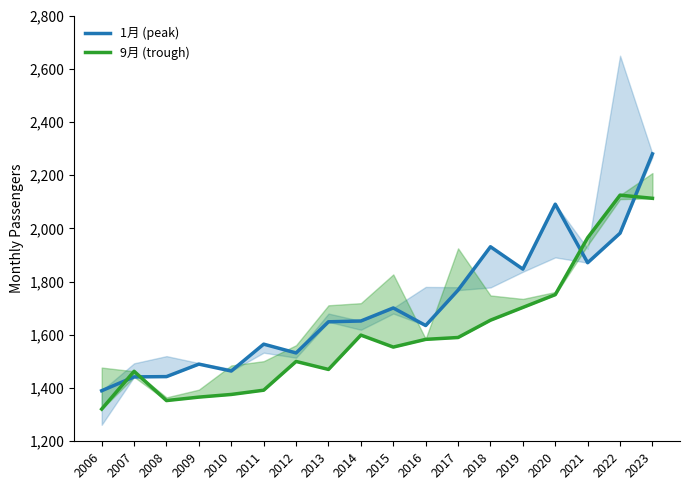

What is the difference between the 1月 (upper) values at 2006 and 2018?

541